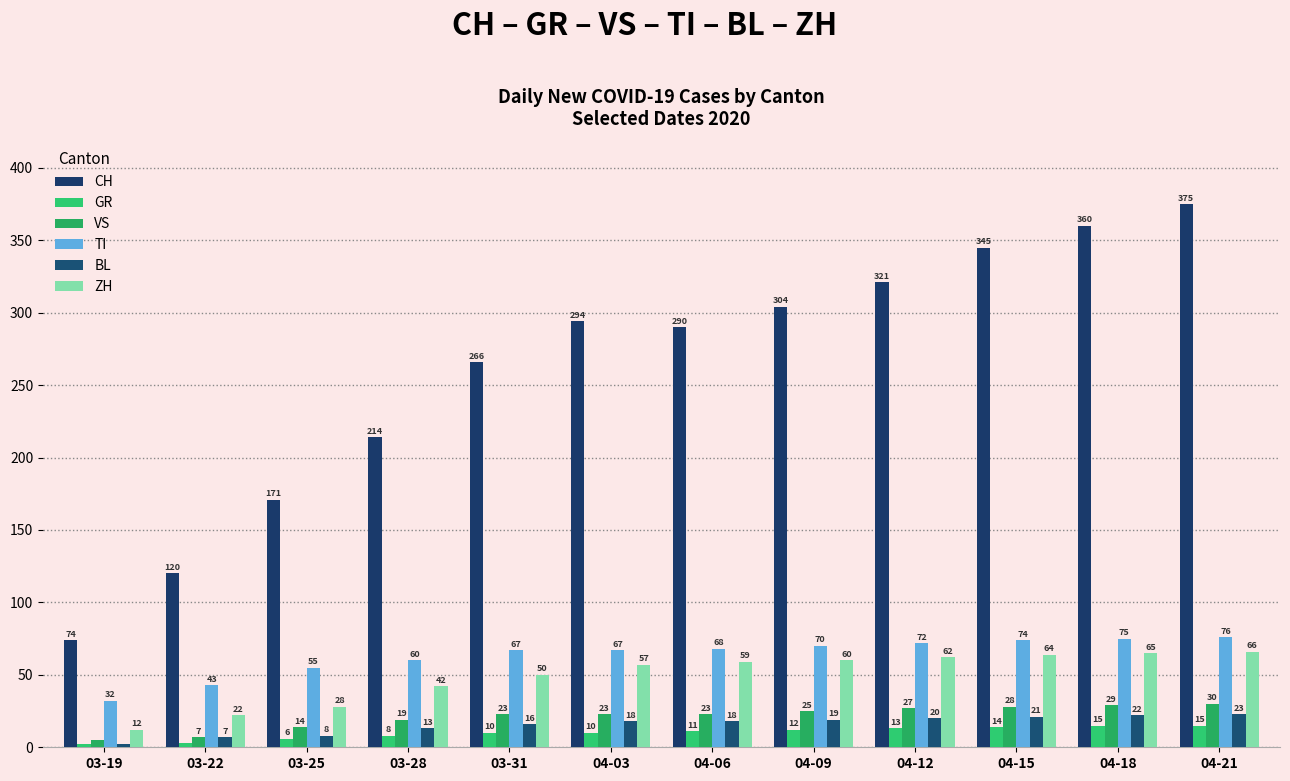

Reading left to right, what are all the values shown in this chart?

CH: 03-19=74	03-22=120	03-25=171	03-28=214	03-31=266	04-03=294	04-06=290	04-09=304	04-12=321	04-15=345	04-18=360	04-21=375
GR: 03-19=2	03-22=3	03-25=6	03-28=8	03-31=10	04-03=10	04-06=11	04-09=12	04-12=13	04-15=14	04-18=15	04-21=15
VS: 03-19=5	03-22=7	03-25=14	03-28=19	03-31=23	04-03=23	04-06=23	04-09=25	04-12=27	04-15=28	04-18=29	04-21=30
TI: 03-19=32	03-22=43	03-25=55	03-28=60	03-31=67	04-03=67	04-06=68	04-09=70	04-12=72	04-15=74	04-18=75	04-21=76
BL: 03-19=2	03-22=7	03-25=8	03-28=13	03-31=16	04-03=18	04-06=18	04-09=19	04-12=20	04-15=21	04-18=22	04-21=23
ZH: 03-19=12	03-22=22	03-25=28	03-28=42	03-31=50	04-03=57	04-06=59	04-09=60	04-12=62	04-15=64	04-18=65	04-21=66